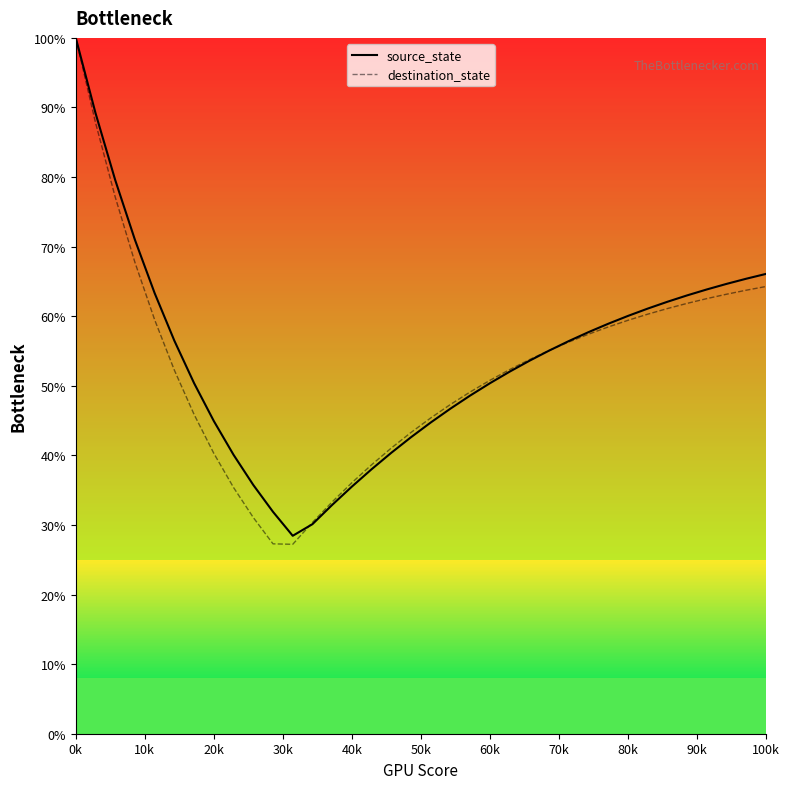

Is it true that destination_state equals 154.1 at 0k?

False